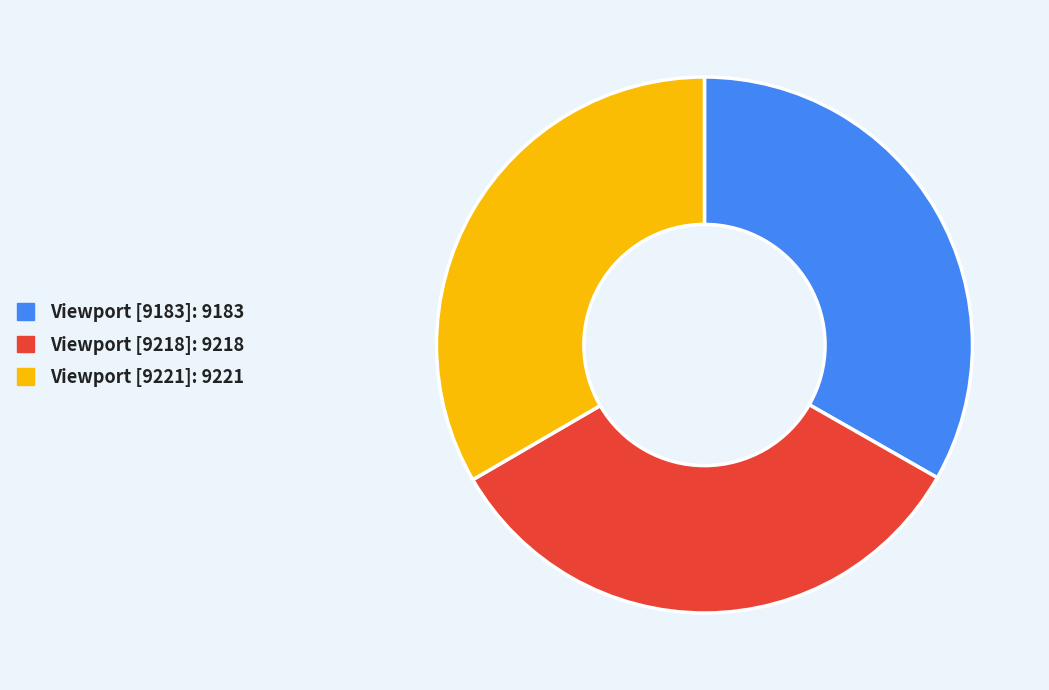

True or false: Viewport [9183] accounts for 24% of the total.

False